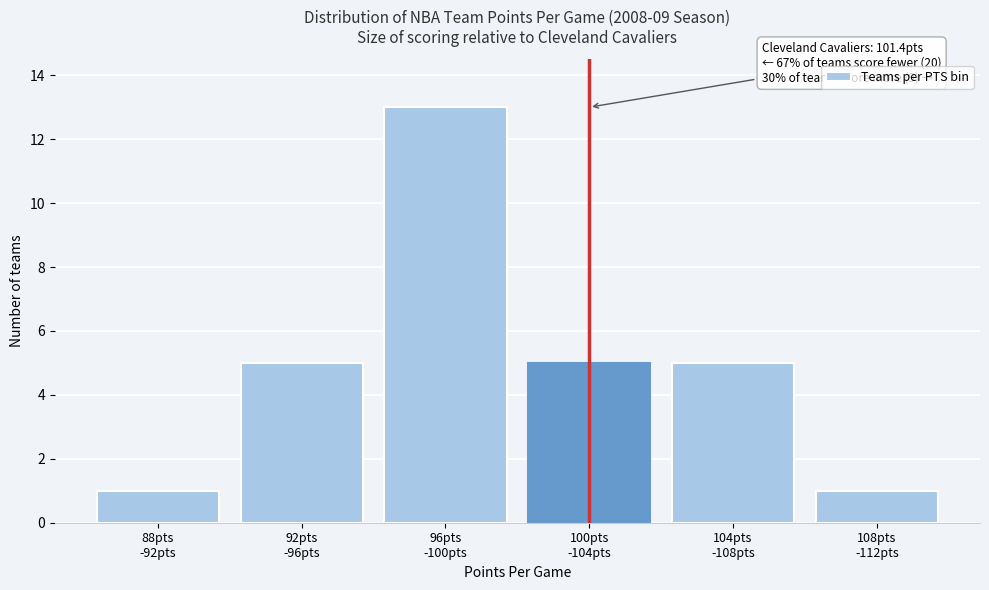

Reading left to right, extract all data points from this chart.

1	5	13	5	5	1